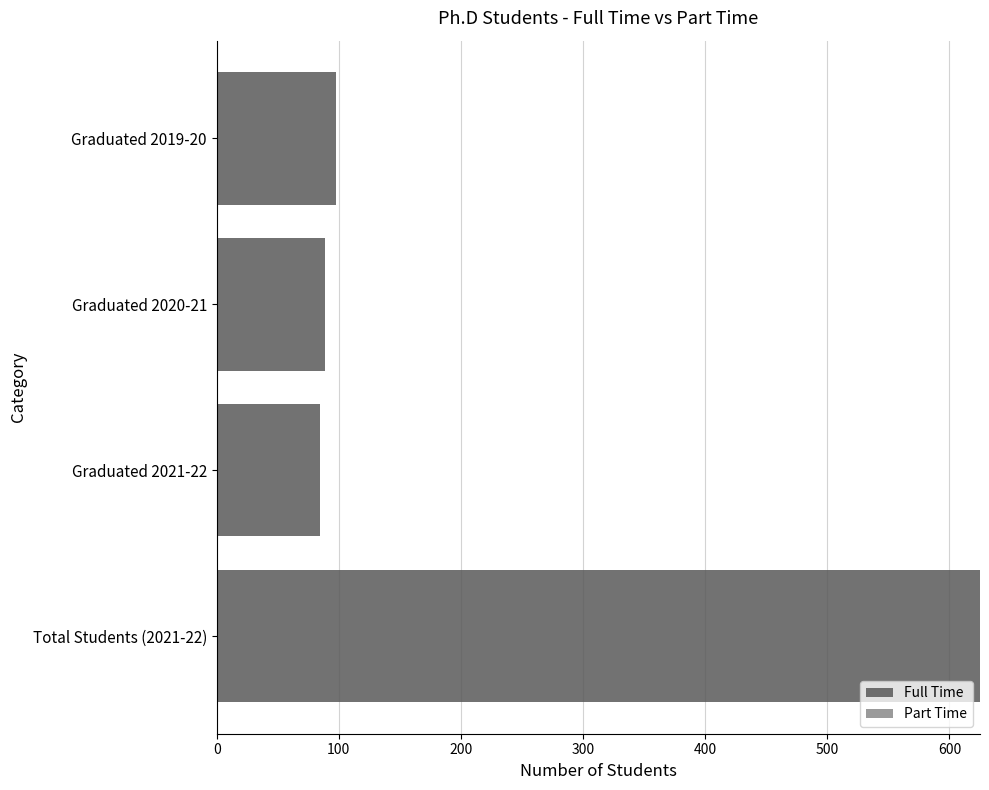

The chart shows a value of 85 at Graduated 2021-22. True or false?

True